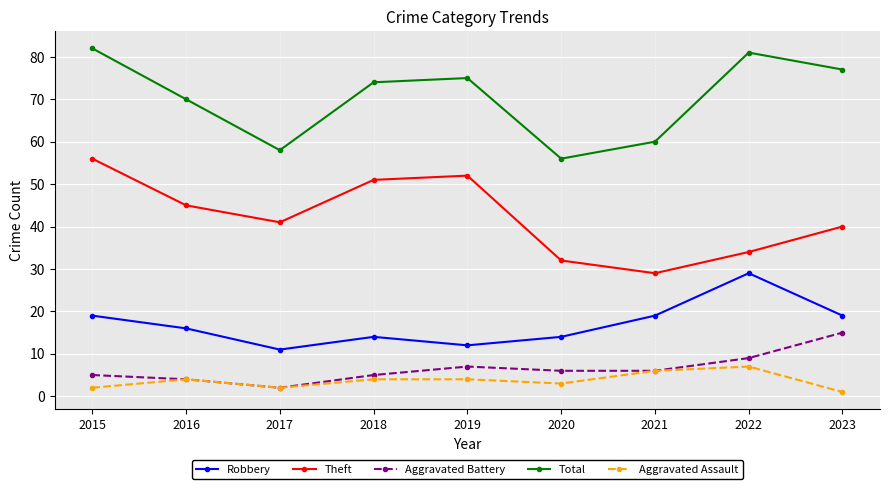

At 2023, list the series in order from smallest to largest.

Aggravated Assault, Aggravated Battery, Robbery, Theft, Total